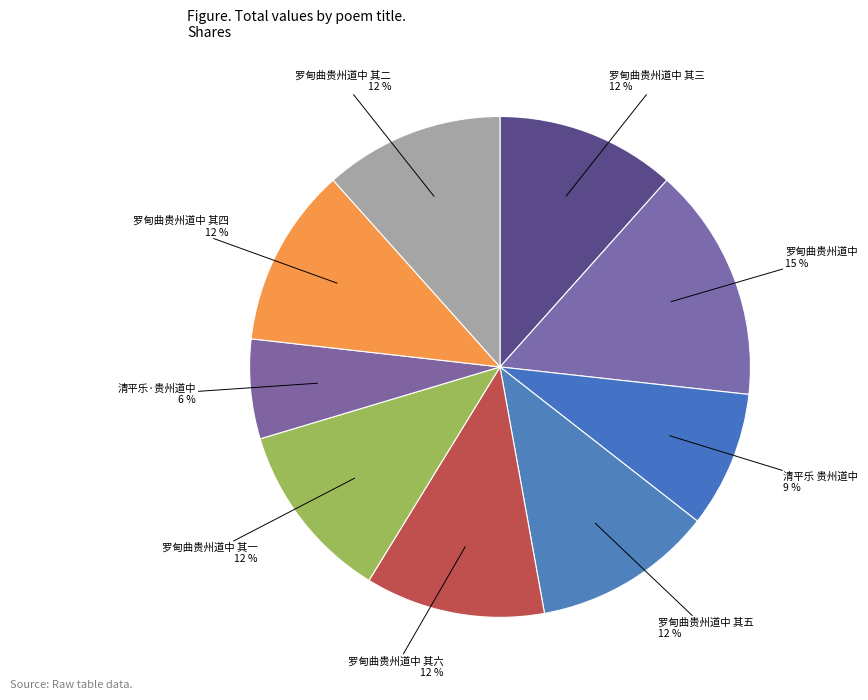

Rank the categories by value from highest to lowest.

罗甸曲贵州道中, 罗甸曲贵州道中 其六, 罗甸曲贵州道中 其五, 罗甸曲贵州道中 其四, 罗甸曲贵州道中 其三, 罗甸曲贵州道中 其二, 罗甸曲贵州道中 其一, 清平乐 贵州道中, 清平乐·贵州道中